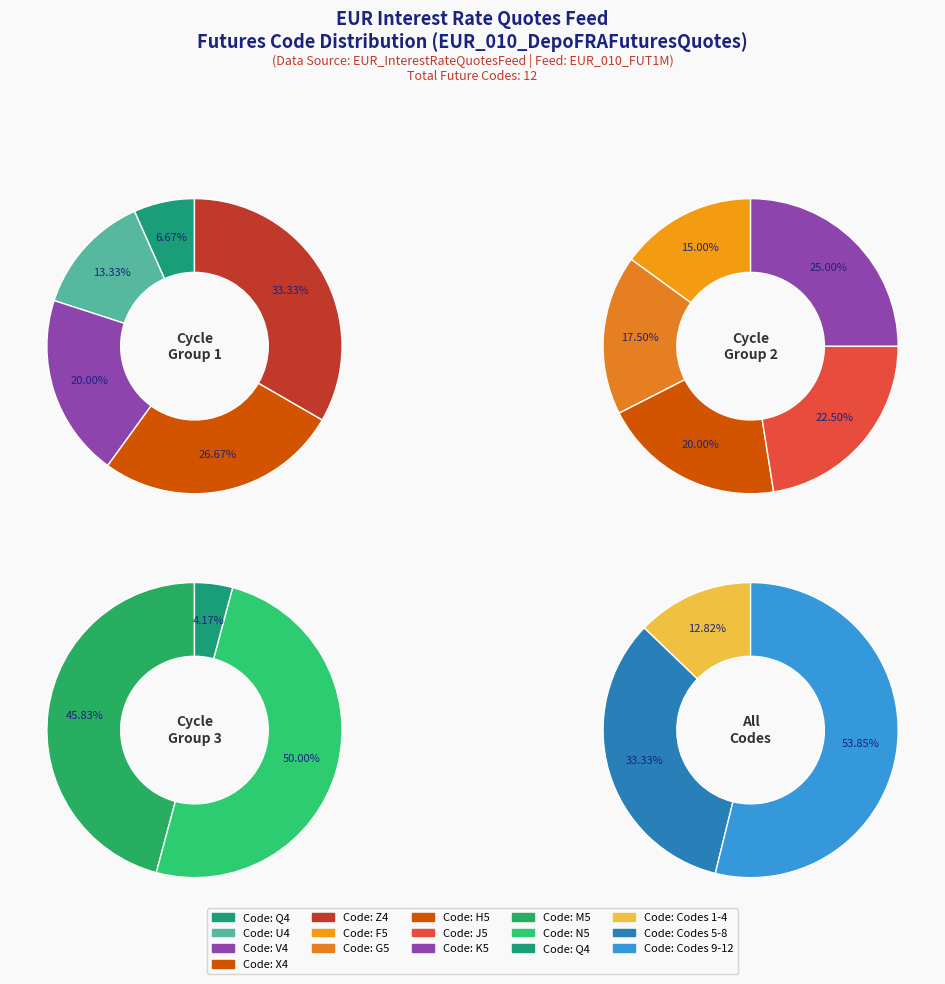

Is G5 the majority of the pie?

No